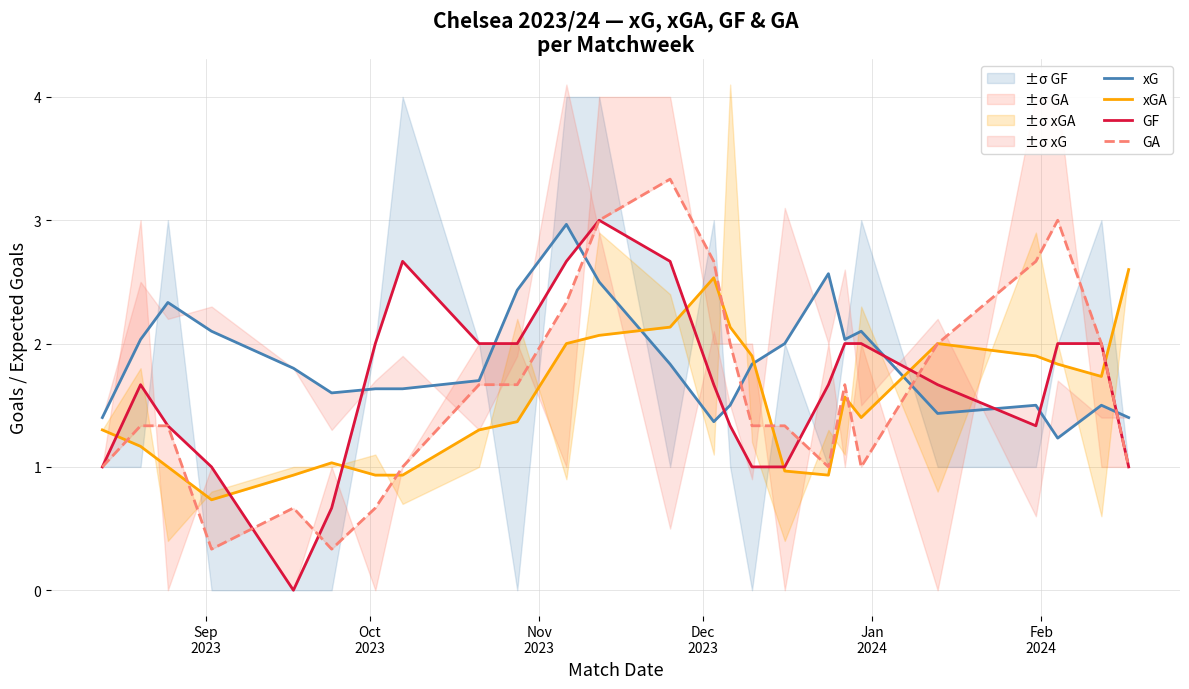

Does the chart display data point markers on the line(s)?

No